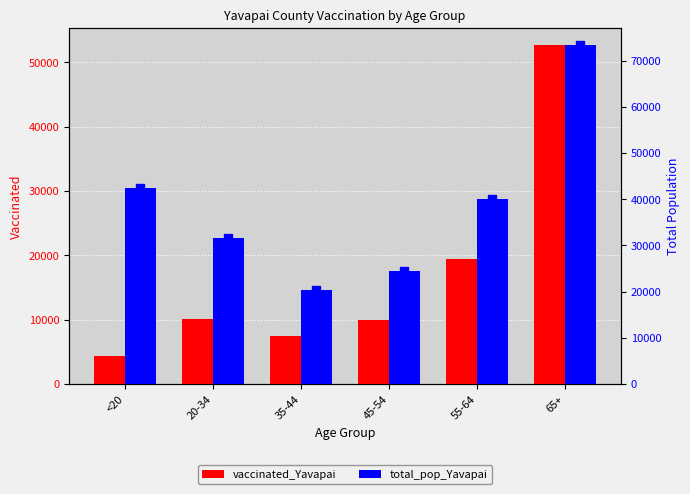

Which category has the highest value in the vaccinated_Yavapai series?

65+